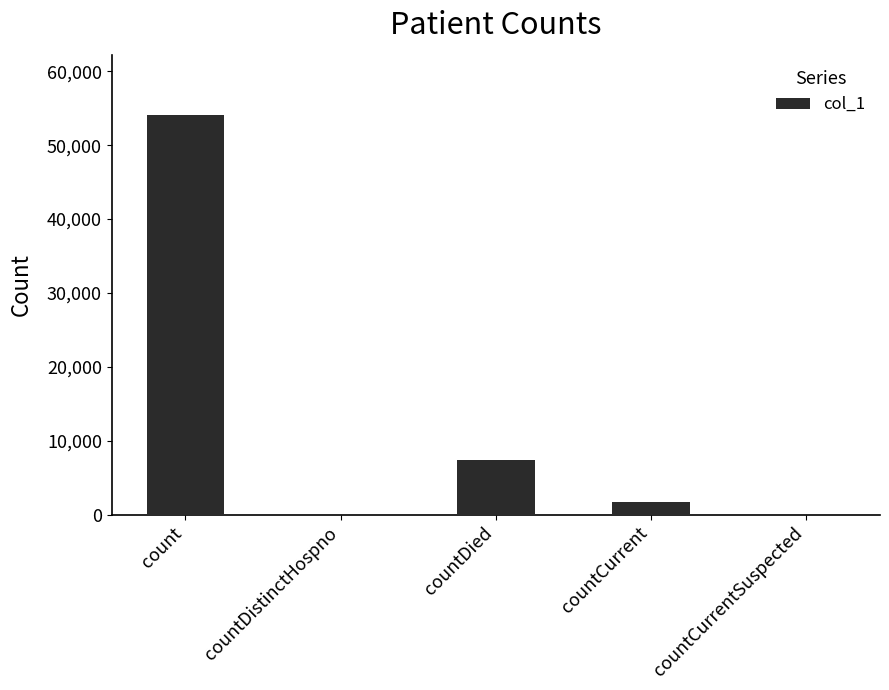

Reading right to left, extract all data points from this chart.

0	1661	7412	0	54122